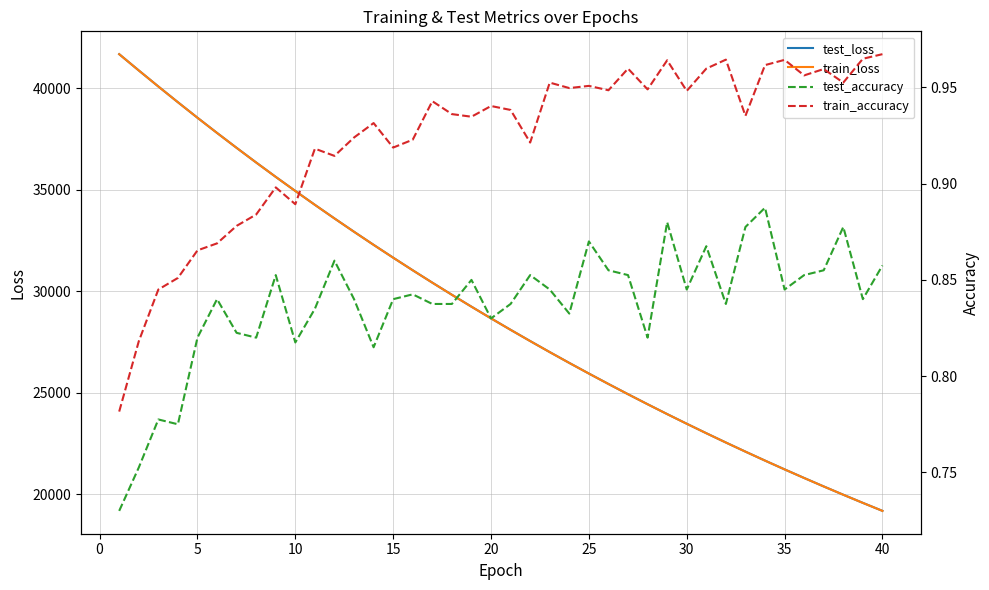

At how many categories does at least one series exceed 19403?

39